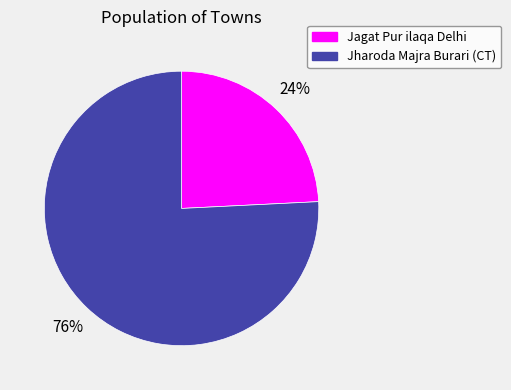

What is the ratio of the value at Jagat Pur ilaqa Delhi to the value at Jharoda Majra Burari (CT)?

0.3